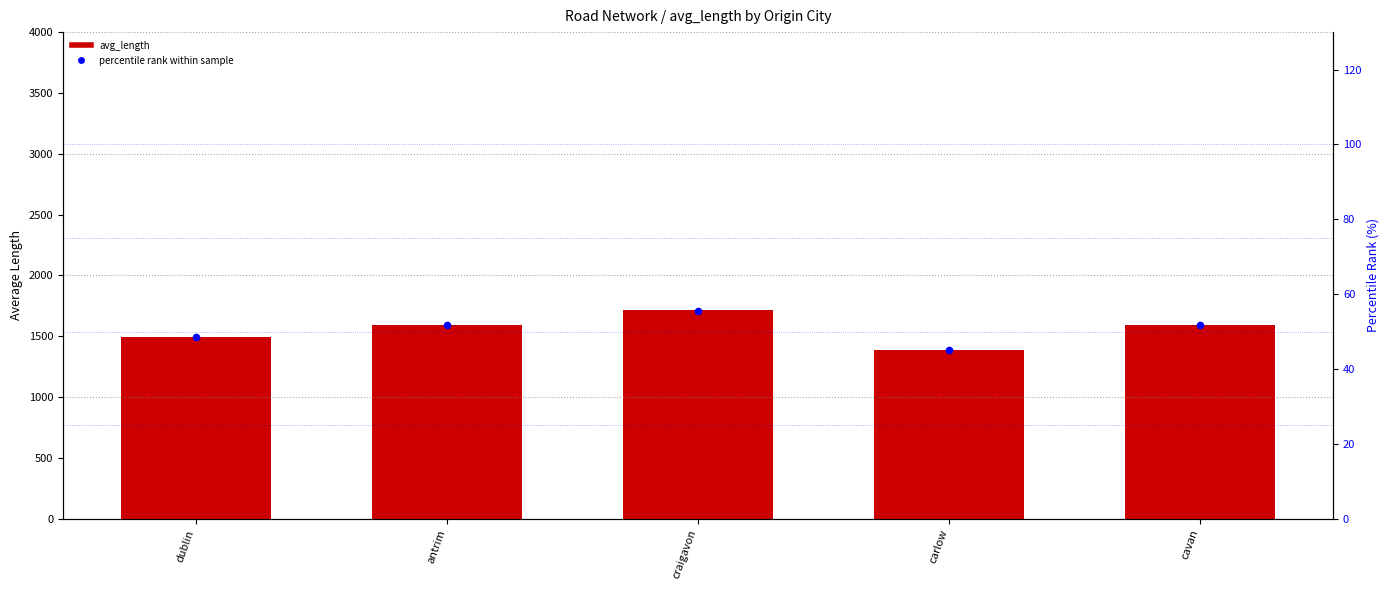

At how many categories does at least one series exceed 1628?

1